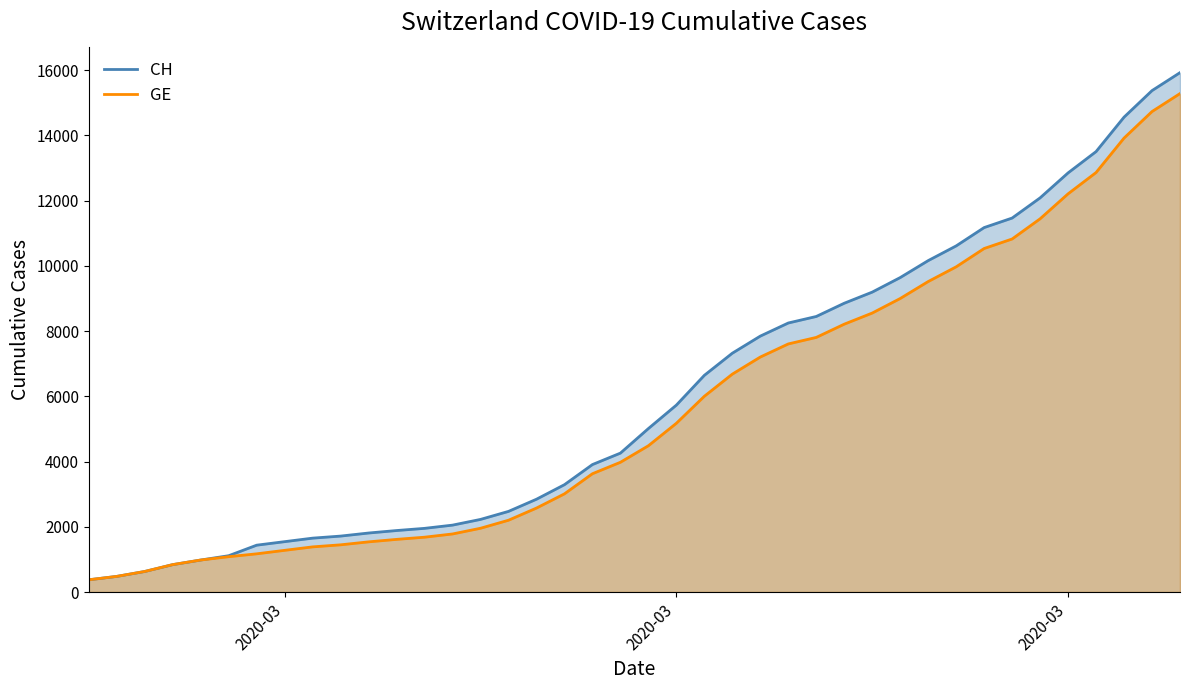

What is the label of the 3rd point from the left?

2020-03